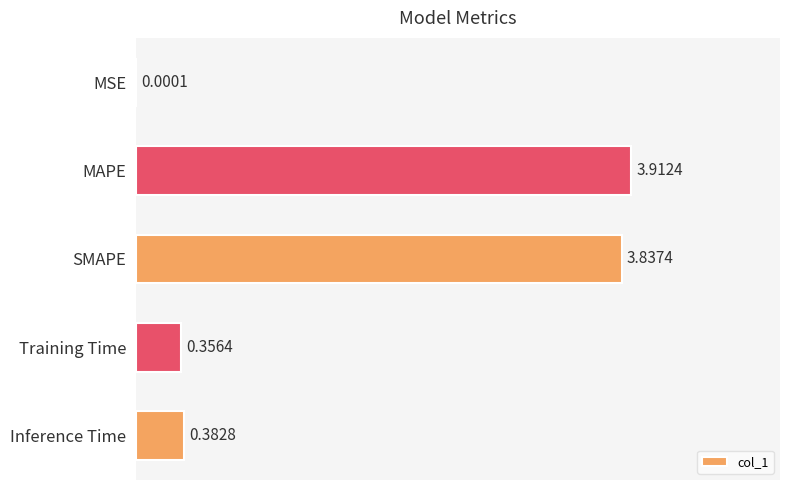

What is the sum of all values?

8.5